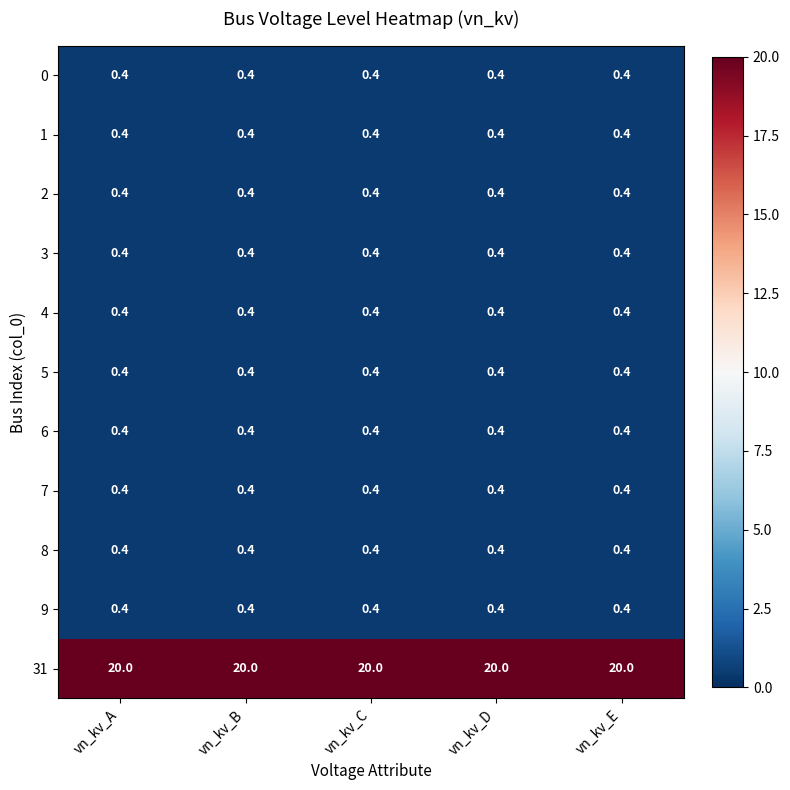

What is the total value across all series at vn_kv_B?

24.0